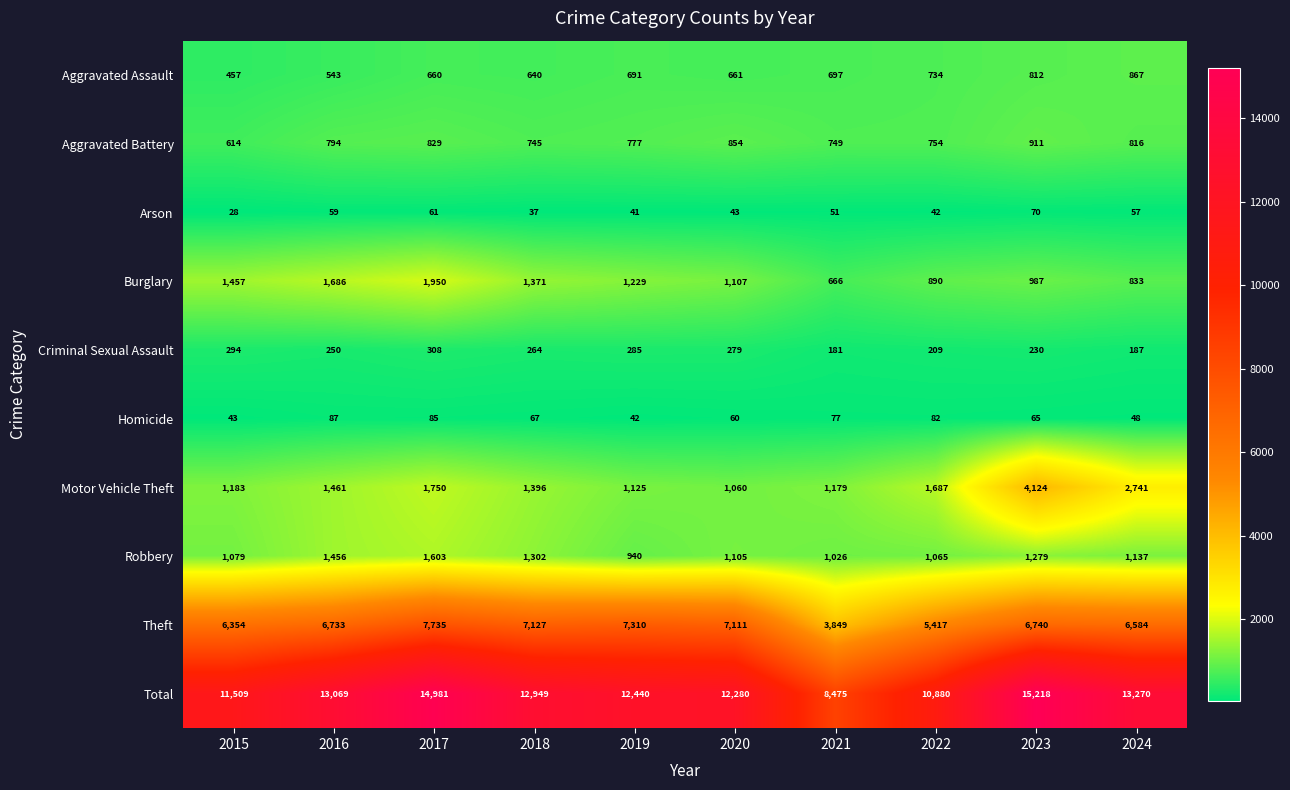

The value of Theft at 2016 is 6733. True or false?

True